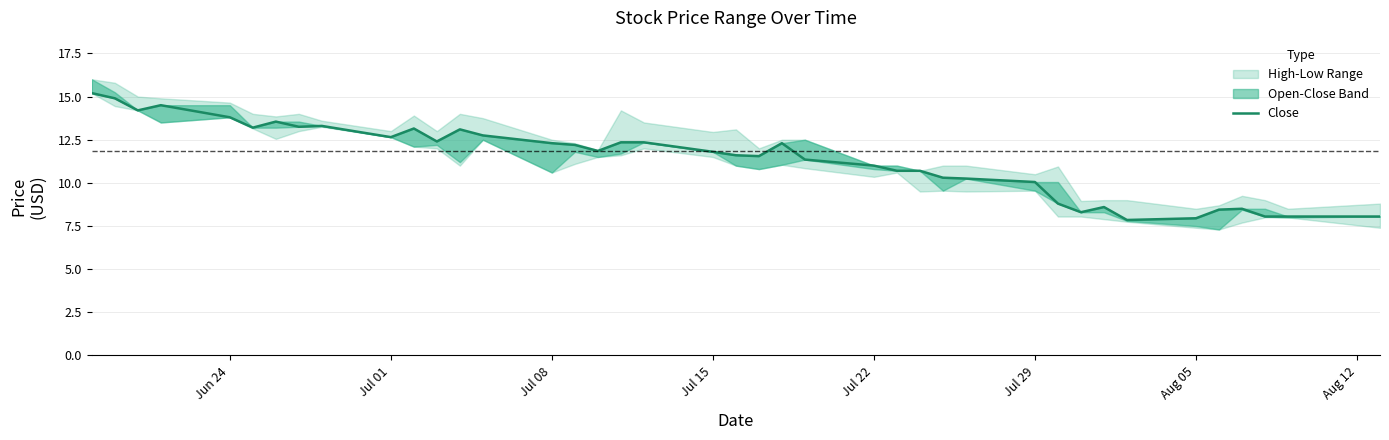

Reading left to right, list all the values displayed in this chart.

15.2	14.9	14.2	14.5	13.8	13.2	13.6	13.2	13.3	12.7	13.2	12.4	13.1	12.8	12.3	12.2	11.8	12.3	12.3	11.8	11.6	11.6	12.3	11.3	11.0	10.7	10.7	10.3	10.2	10.1	8.8	8.3	8.6	7.8	8.0	8.4	8.5	8.1	8.1	8.1